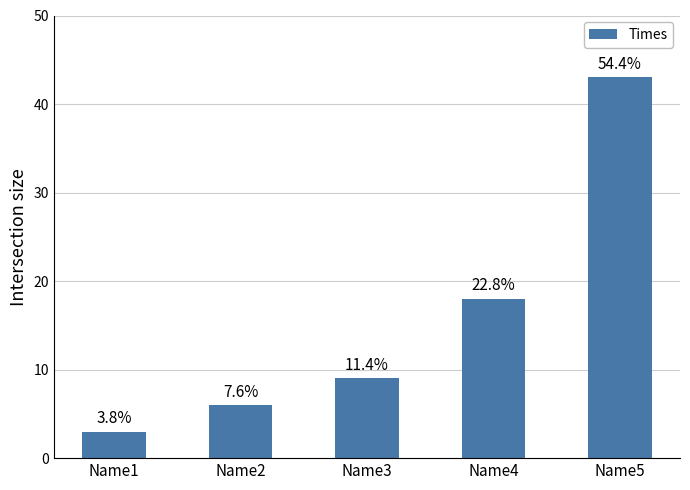

Which label corresponds to the largest value in the chart?

Name5